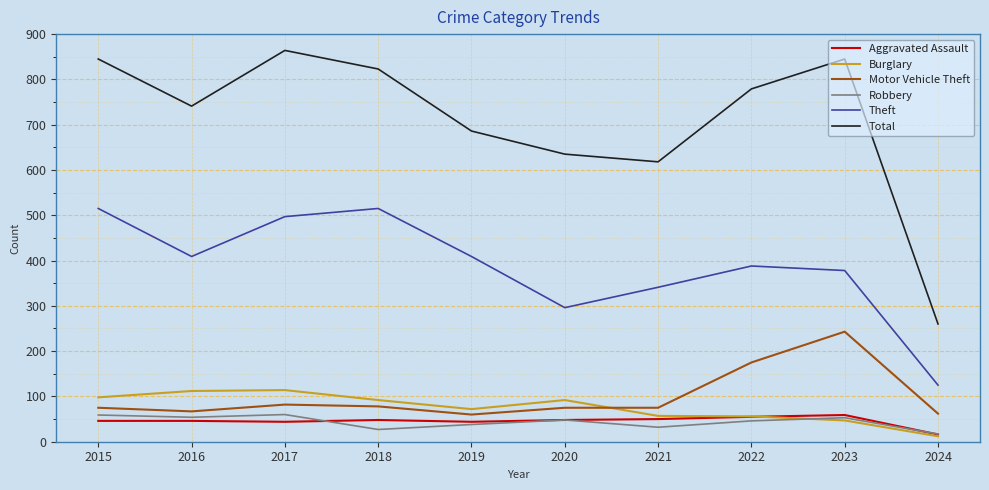

At which label does Robbery reach its minimum?

2024